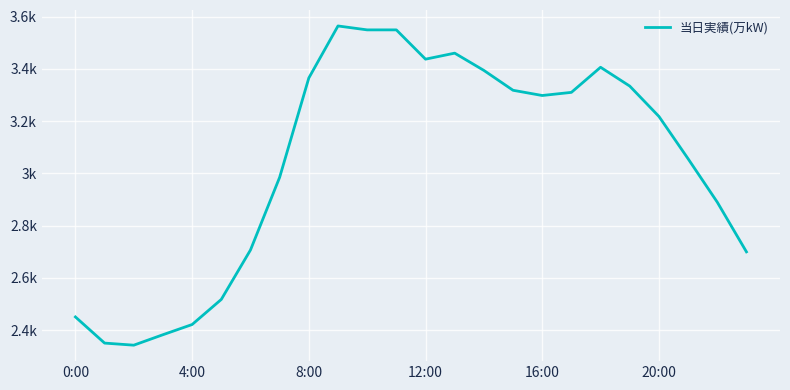

What is the average value?

3042